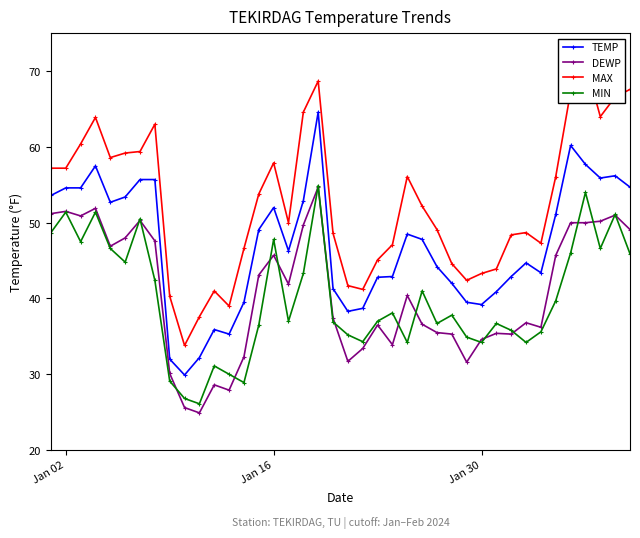

What is the lowest value of the TEMP series?

29.9